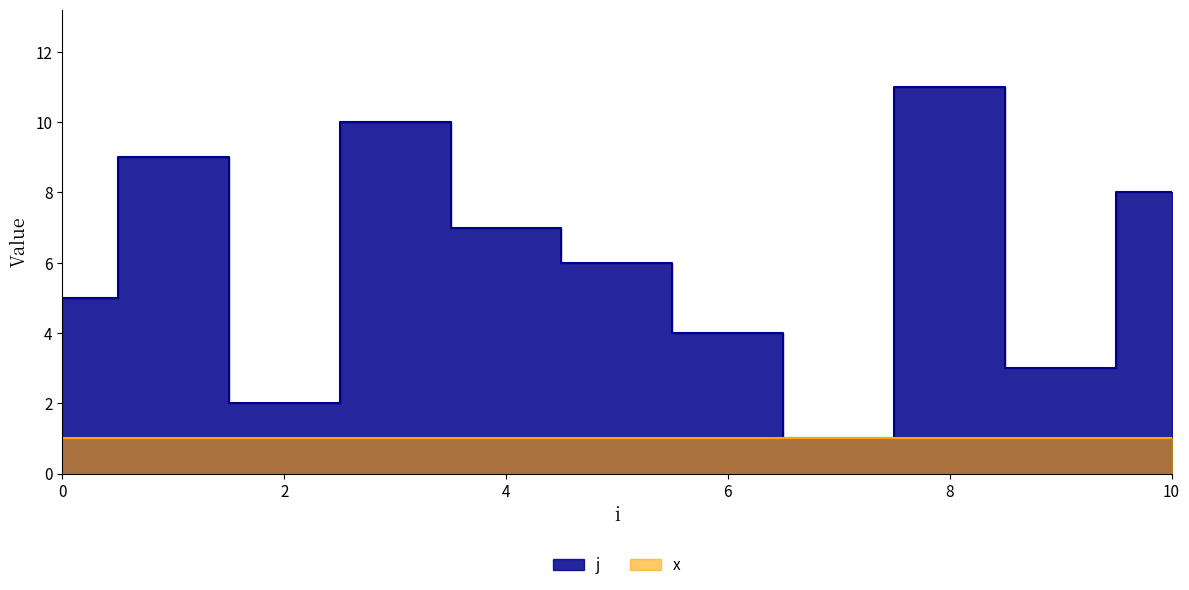

Reading left to right, transcribe all the data shown in this chart.

0=5	1=9	2=2	3=10	4=7	5=6	6=4	7=1	8=11	9=3	10=8